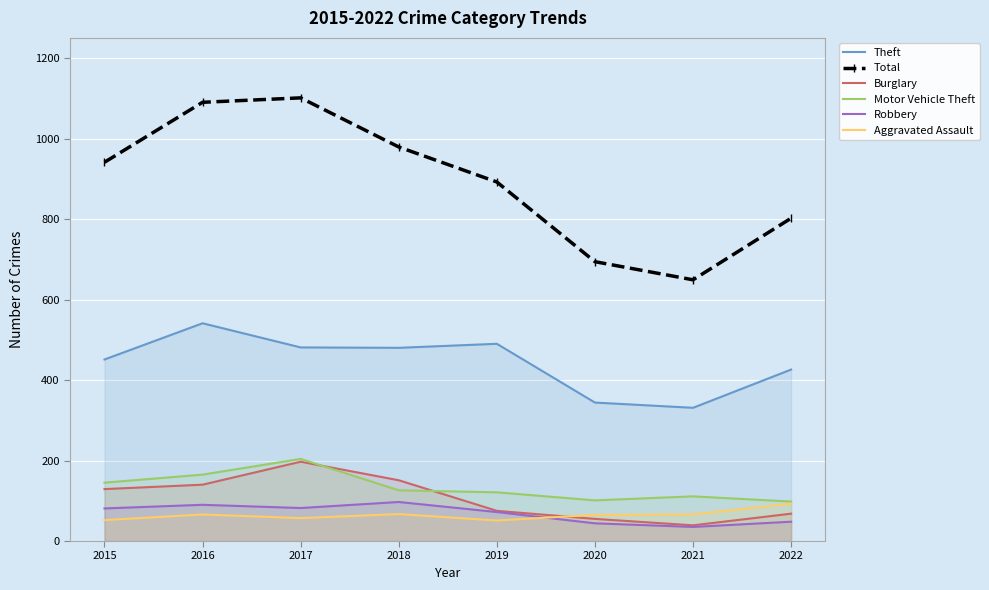

Which series changed the most between 2018 and 2020?

Total